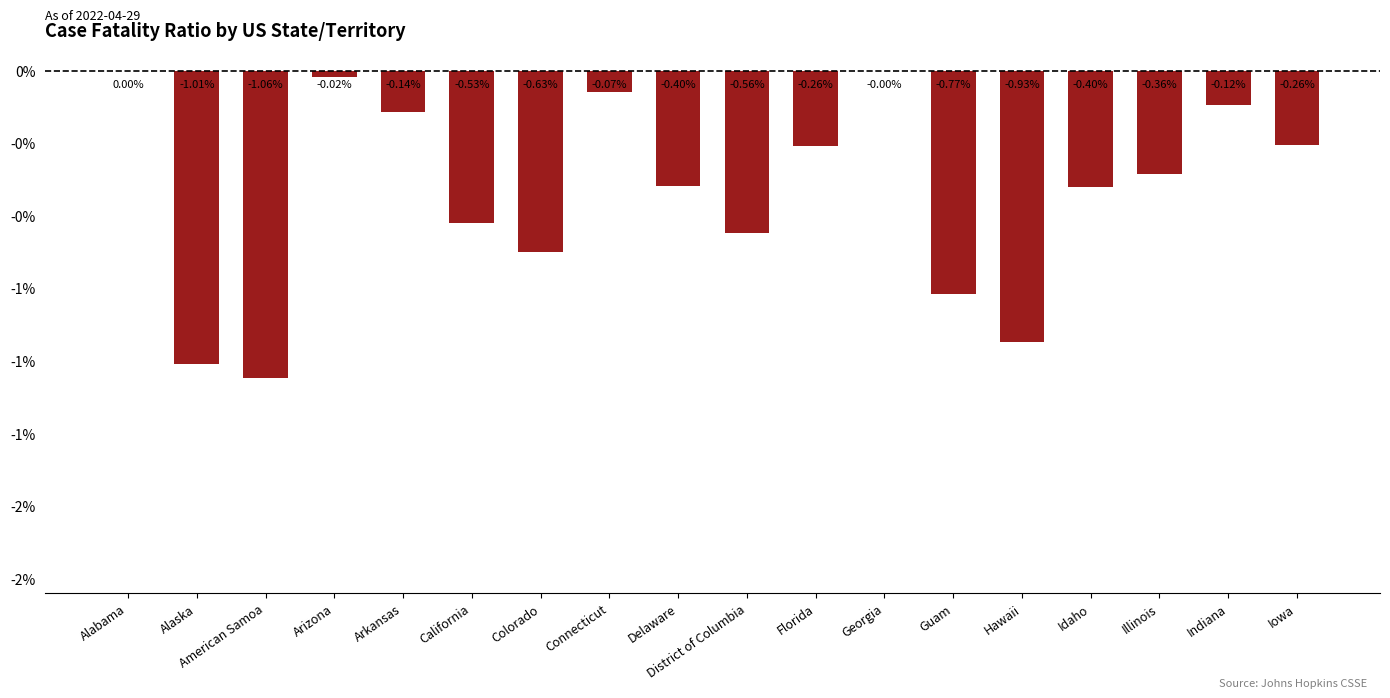

True or false: the data shows -0.3 at Florida.

True